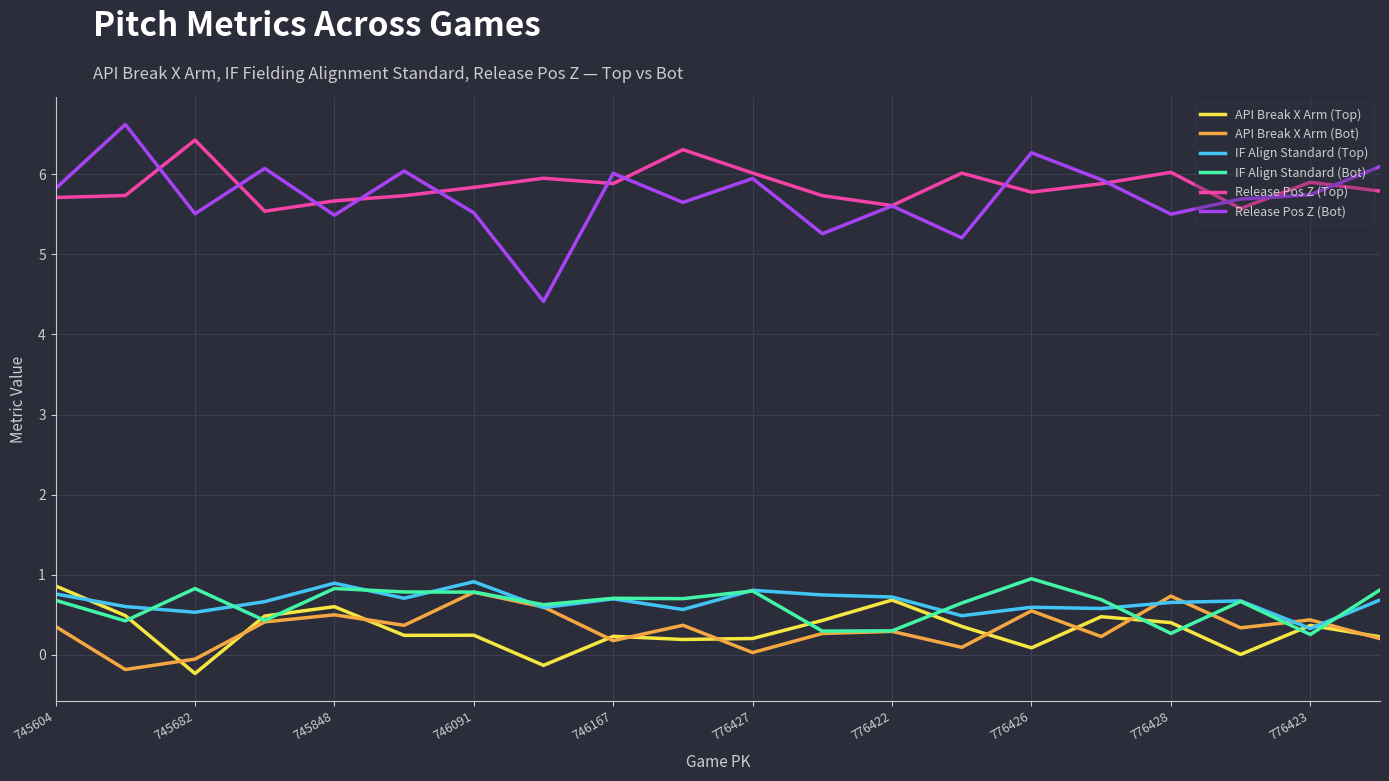

What is the maximum value shown in the chart?

6.6